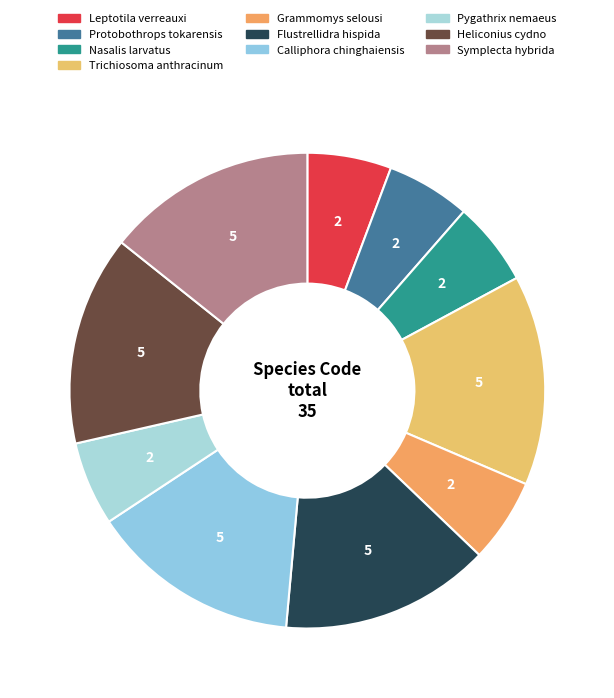

To the nearest percent, what is the average slice percentage?

10%